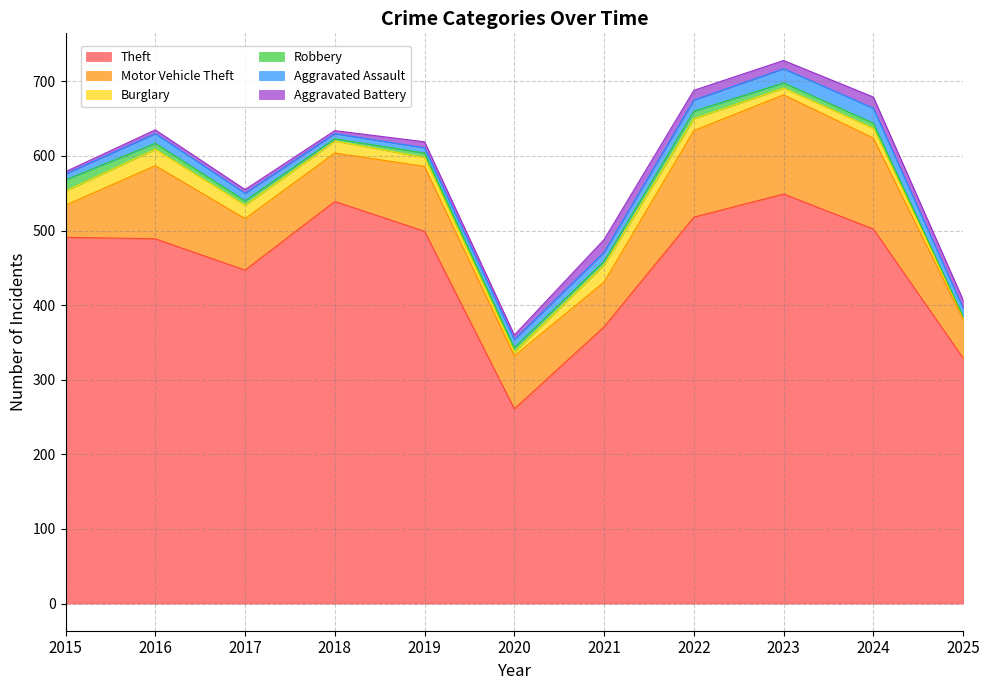

What is the difference between the maximum and minimum values in the Robbery series?

14